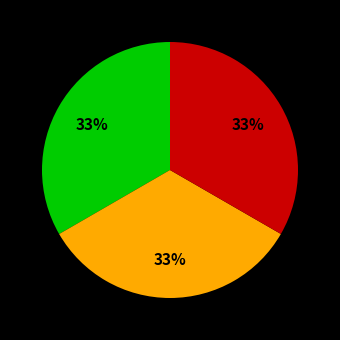

Is there any slice that represents more than half of the pie?

No